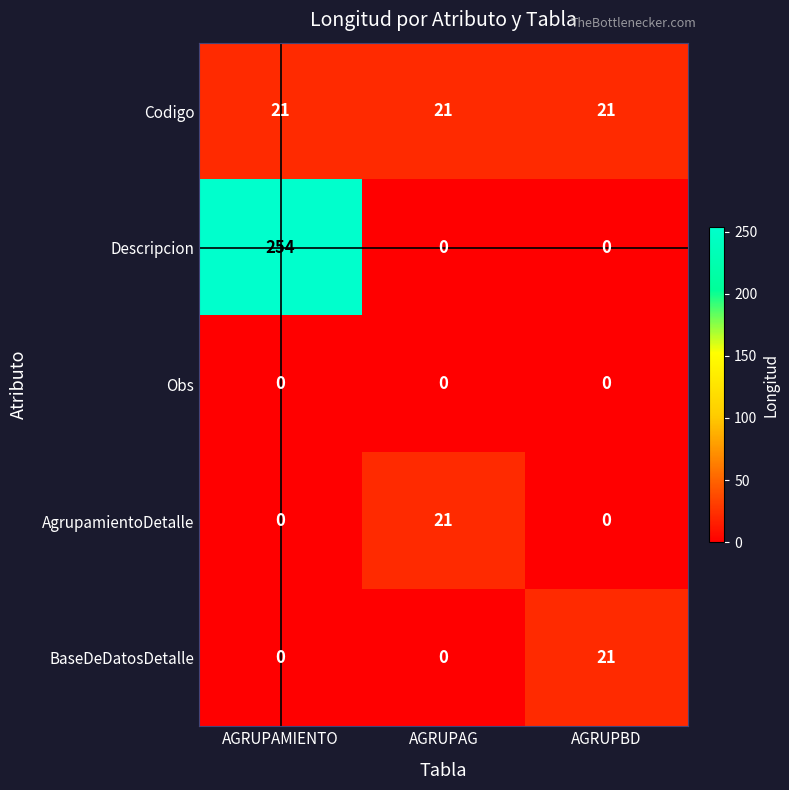

What value does the Codigo series have at AGRUPBD?

21